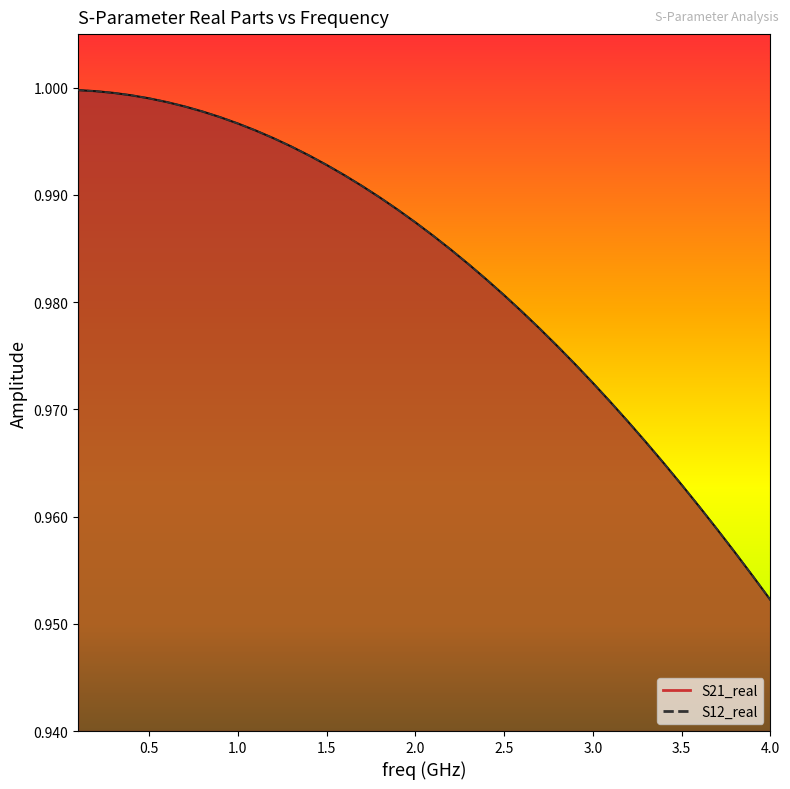

What are all the series names shown in the legend?

S21_real, S12_real